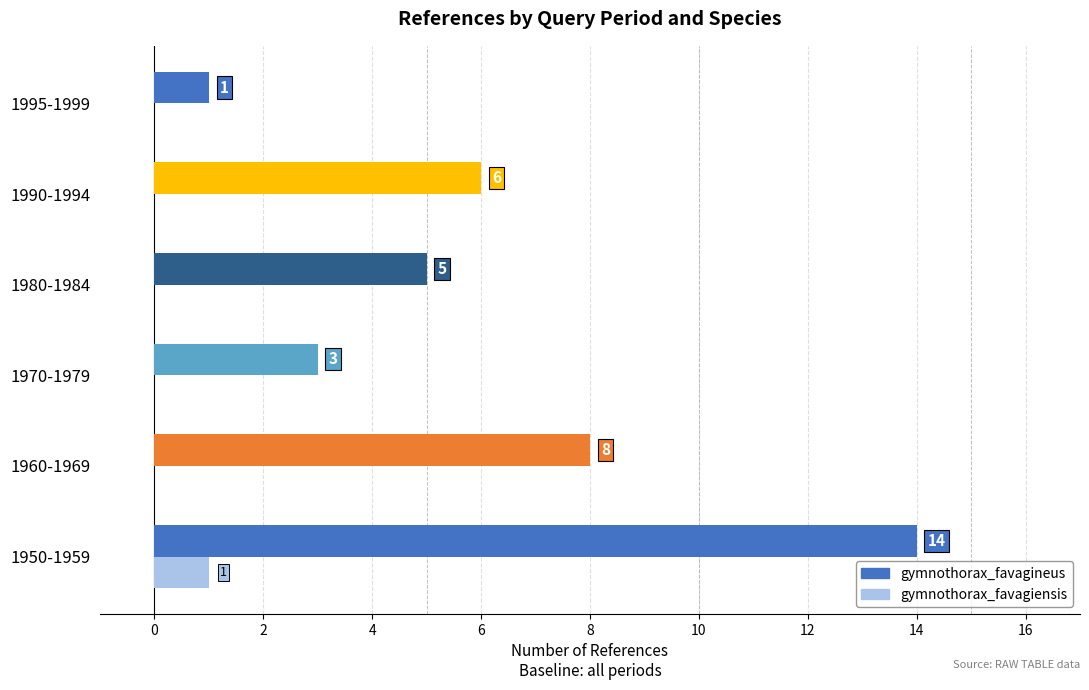

How many categories are shown in the chart?

6